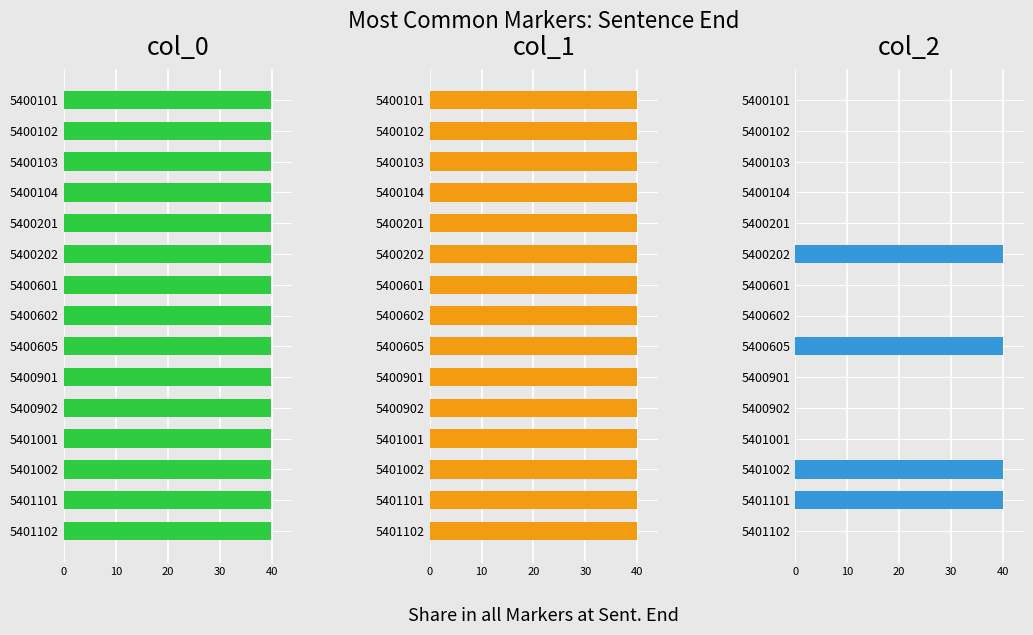

List the series in order of their peak value, lowest first.

col_0, col_2, col_1